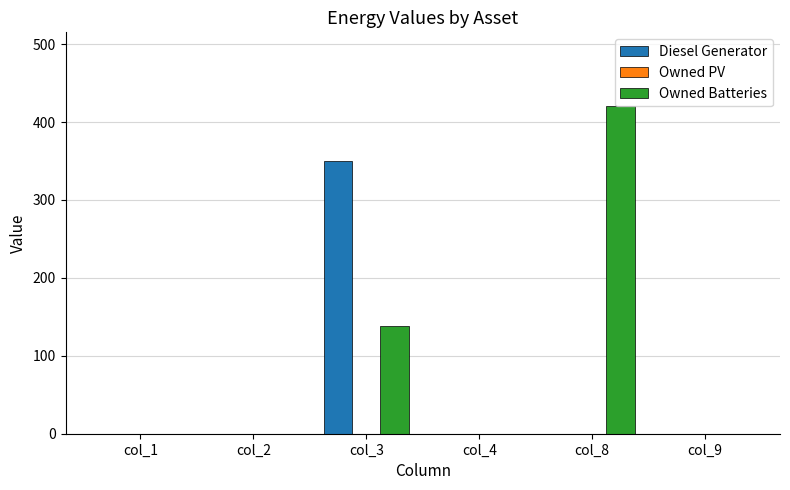

Are the bars grouped side by side (vs. stacked)?

Yes